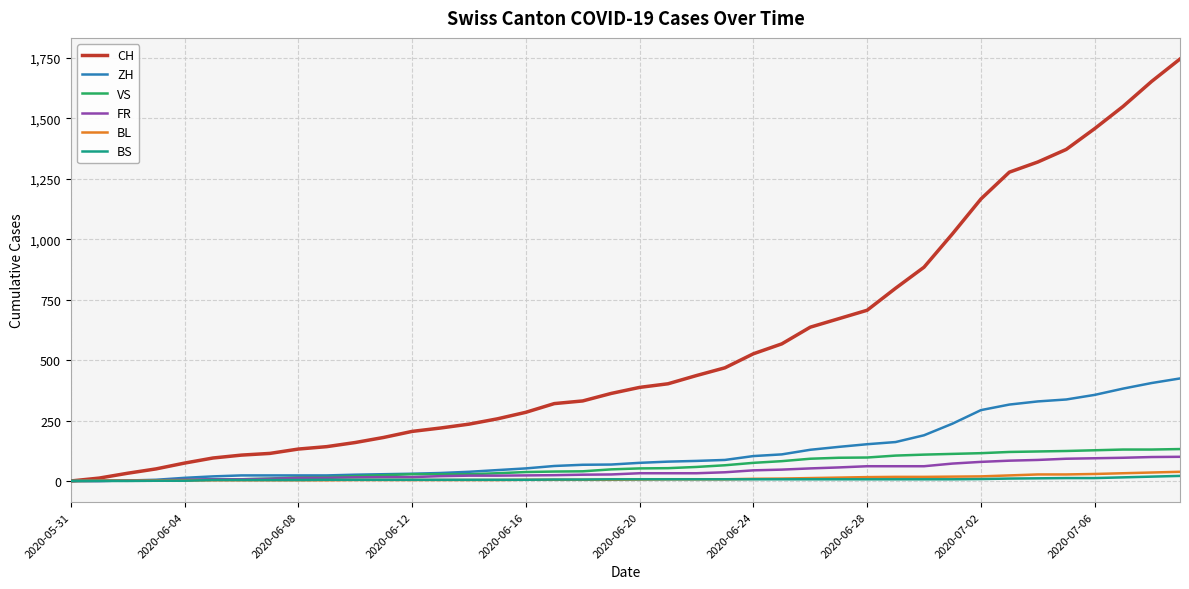

What is the maximum value for FR?

100